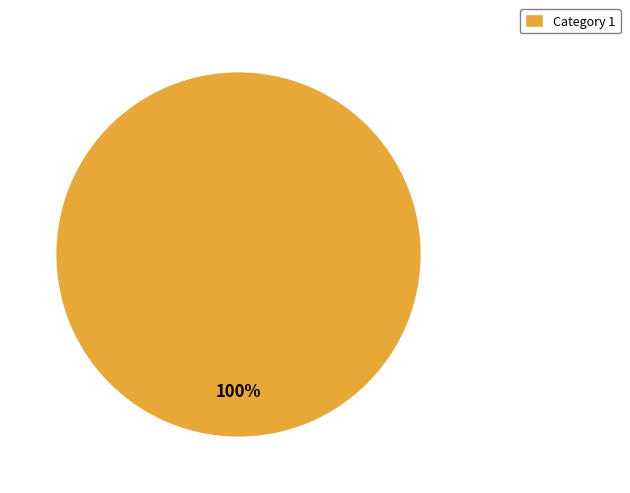

The Category 1 slice represents 91% of the pie. True or false?

False